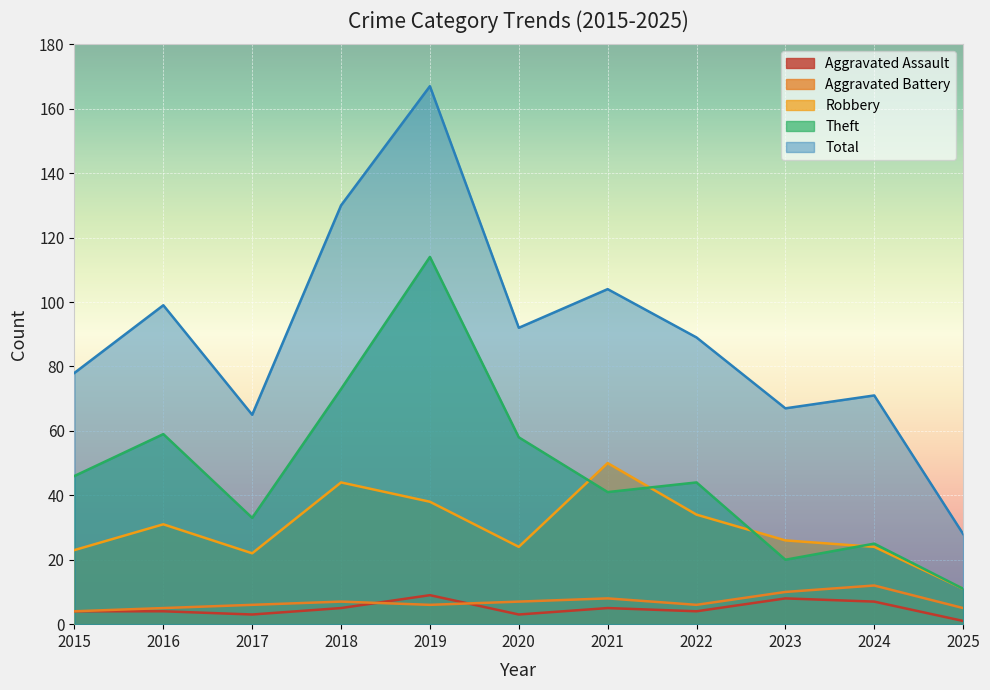

The value of Robbery at 2017 is 15. True or false?

False